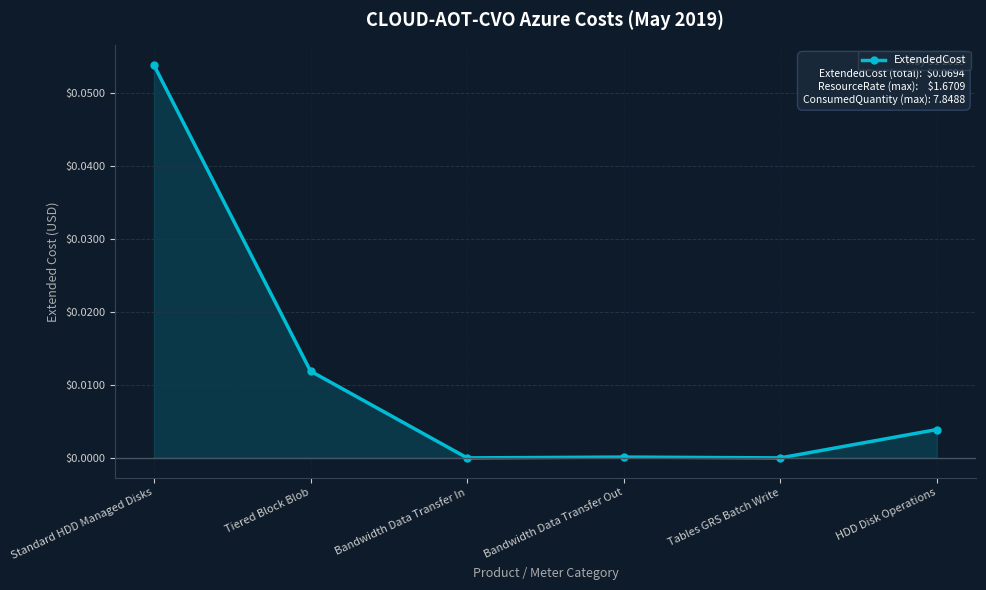

What position from the left is Tiered Block Blob?

2